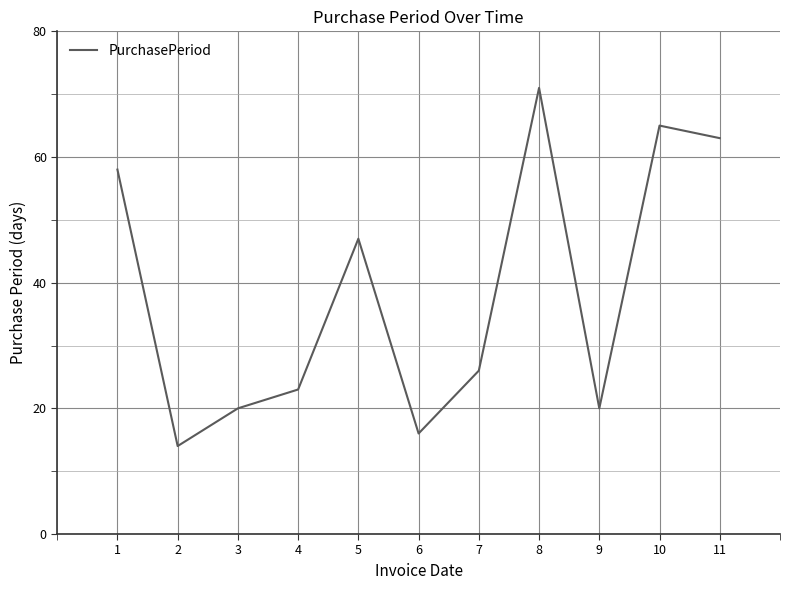

The value at 9 is 30. True or false?

False